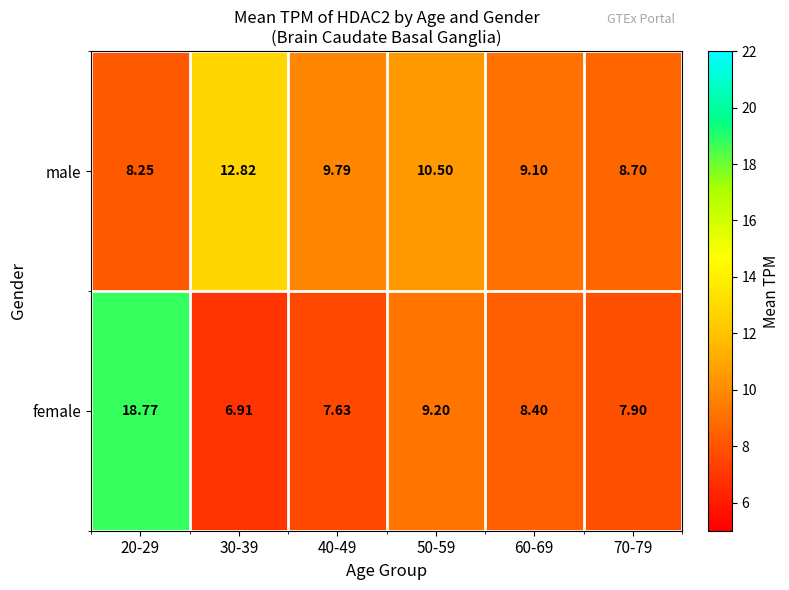

List the series in order of their peak value, lowest first.

male, female